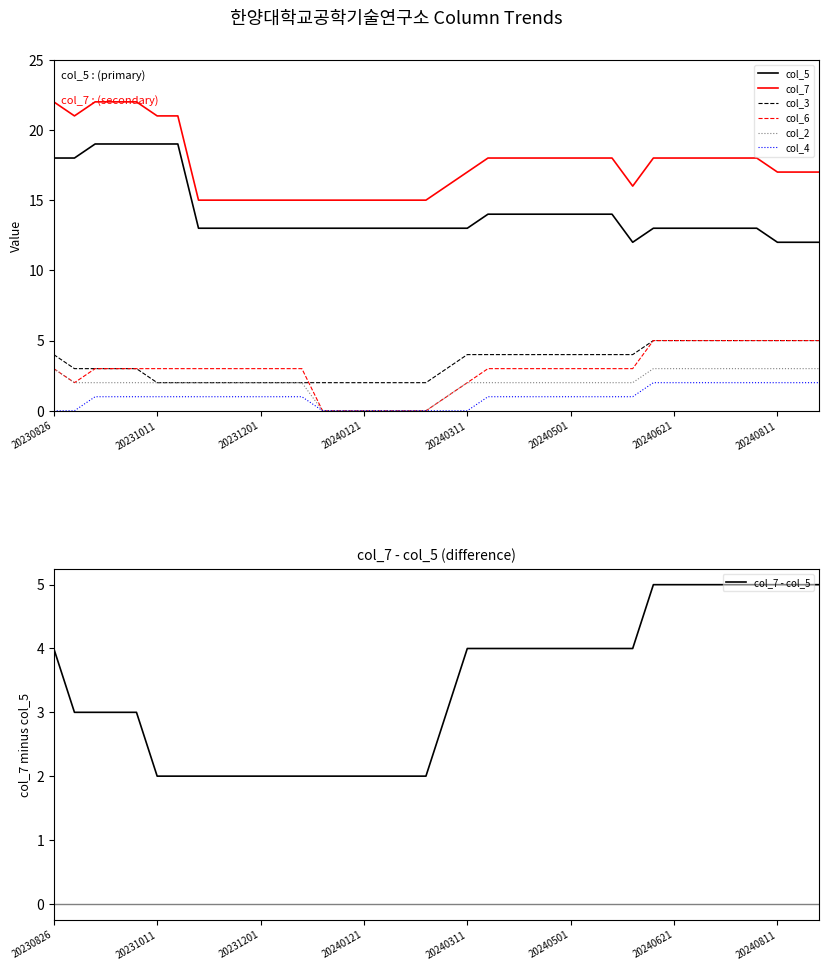

Which category has the lowest value across all series?

20240101